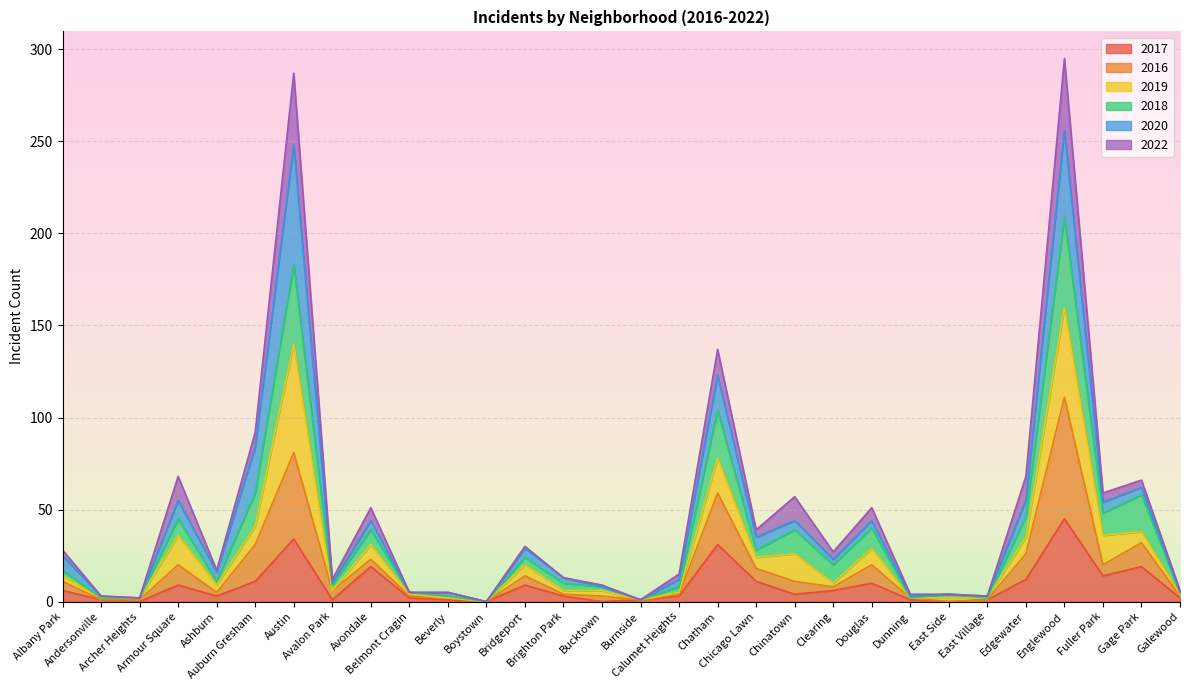

What is the maximum value for 2017?

45